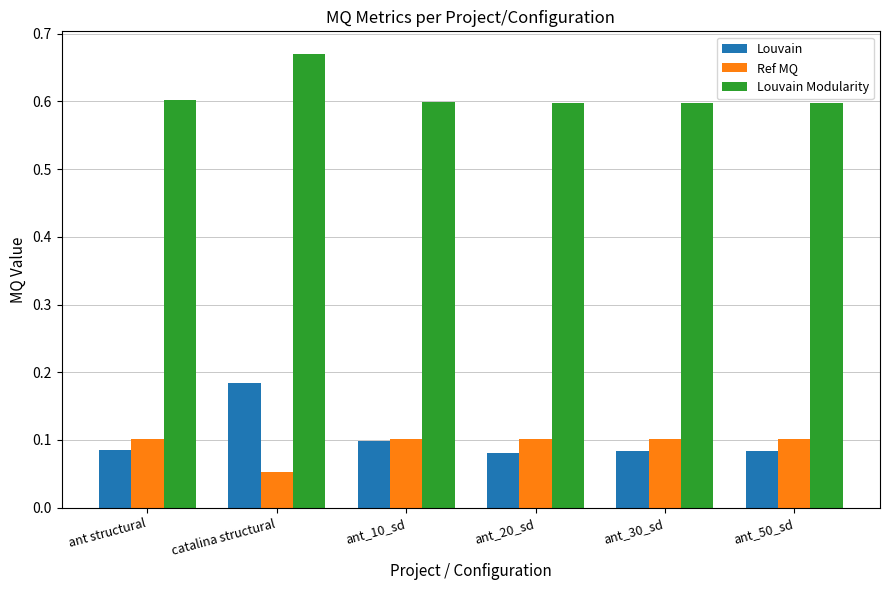

True or false: Louvain Modularity has a value of 1.0 at ant_50_sd.

False